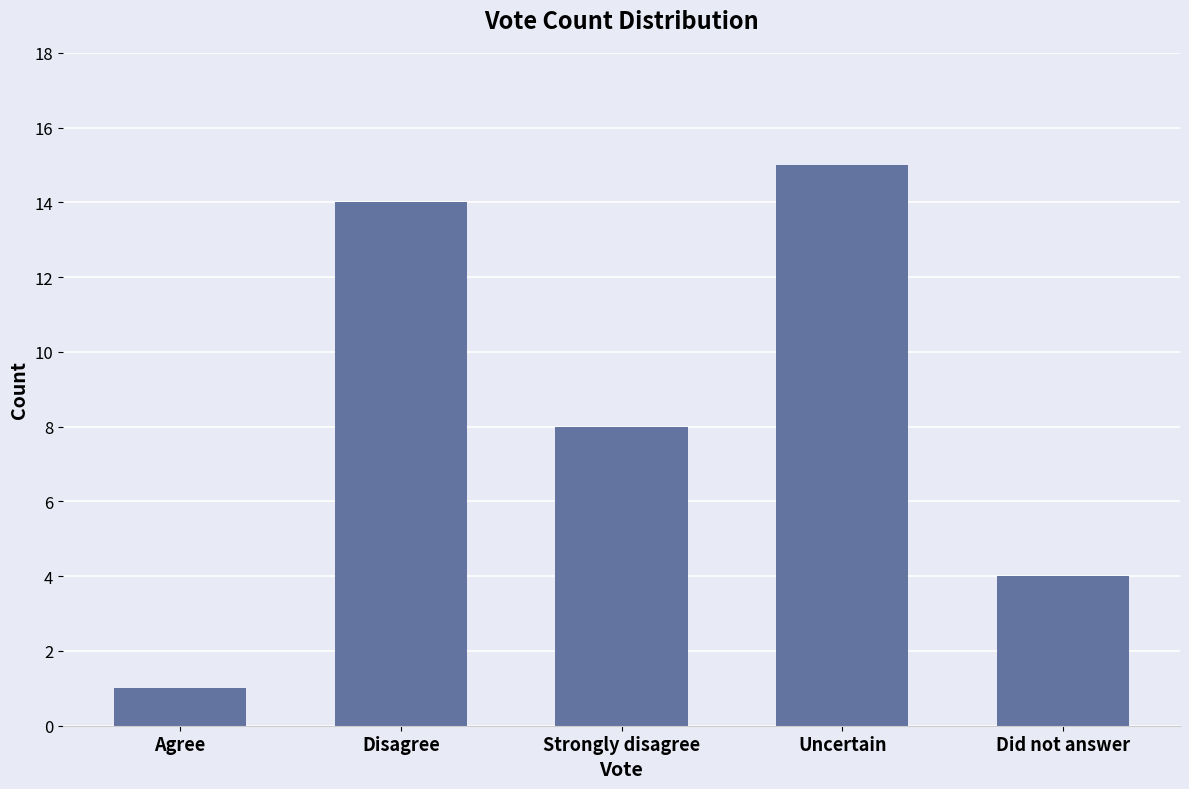

Which label corresponds to the smallest value in the chart?

Agree